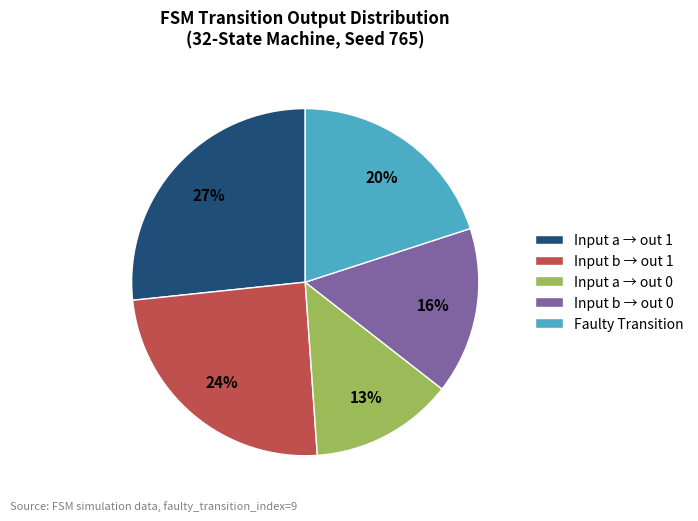

Is it true that Input a → out 1 is 14% of the pie?

False